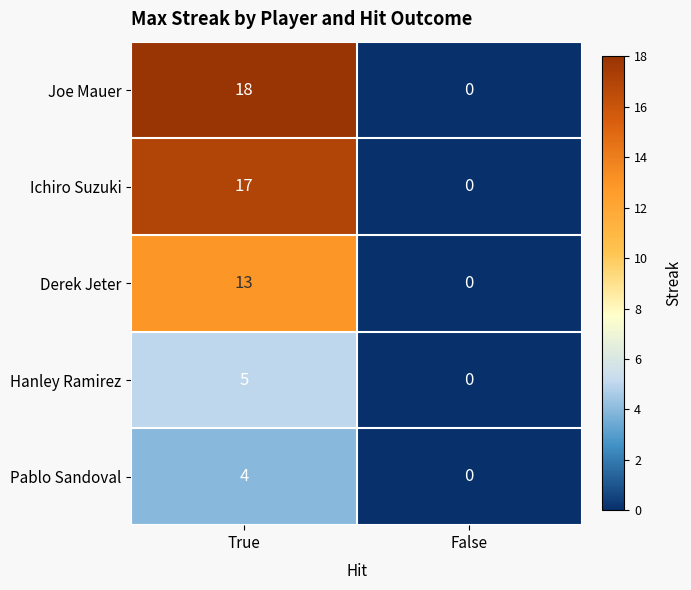

Rank the series by their maximum value, from lowest to highest.

Pablo Sandoval, Hanley Ramirez, Derek Jeter, Ichiro Suzuki, Joe Mauer